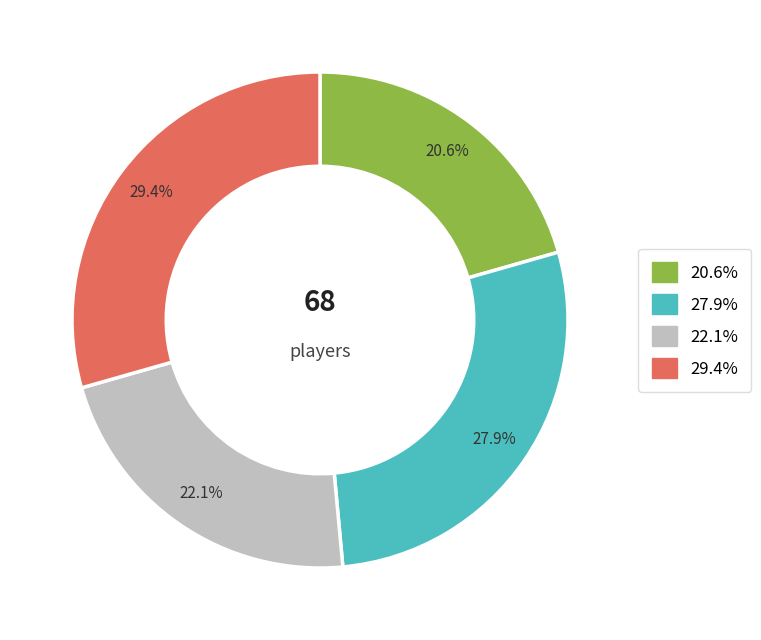

Is there any slice that represents more than half of the pie?

No